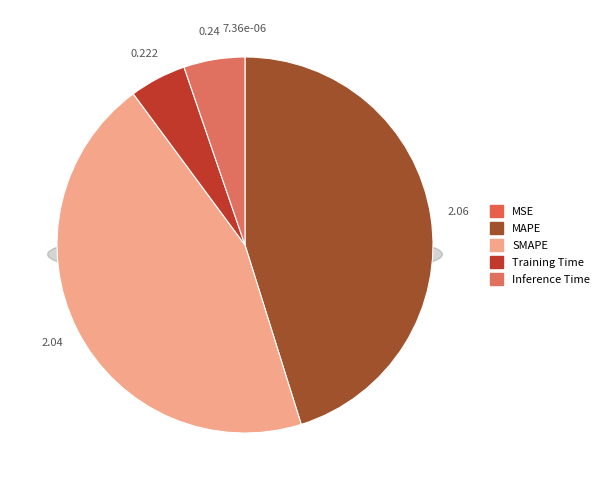

How many segments does this pie chart have?

5